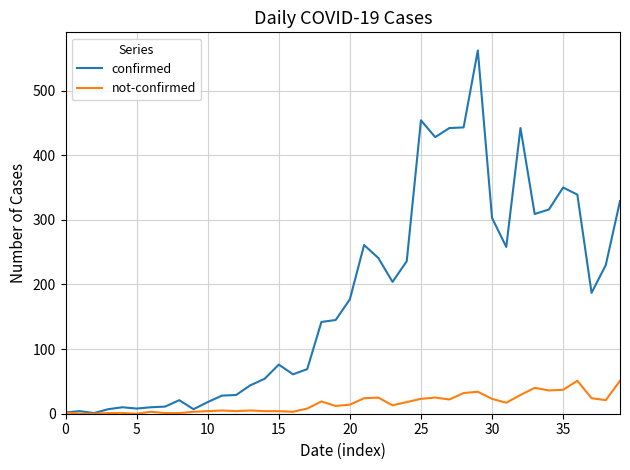

Which series has the largest total across all categories?

confirmed